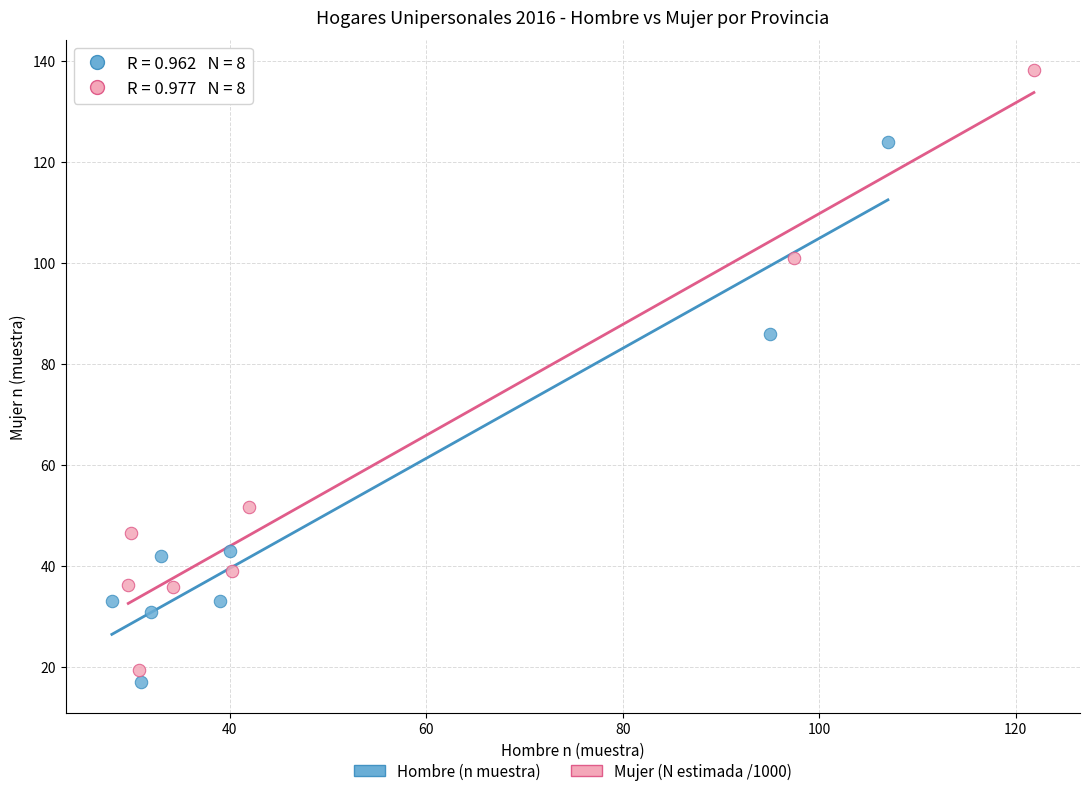

Which series contains the lowest Y value?

Hombre (n muestra)